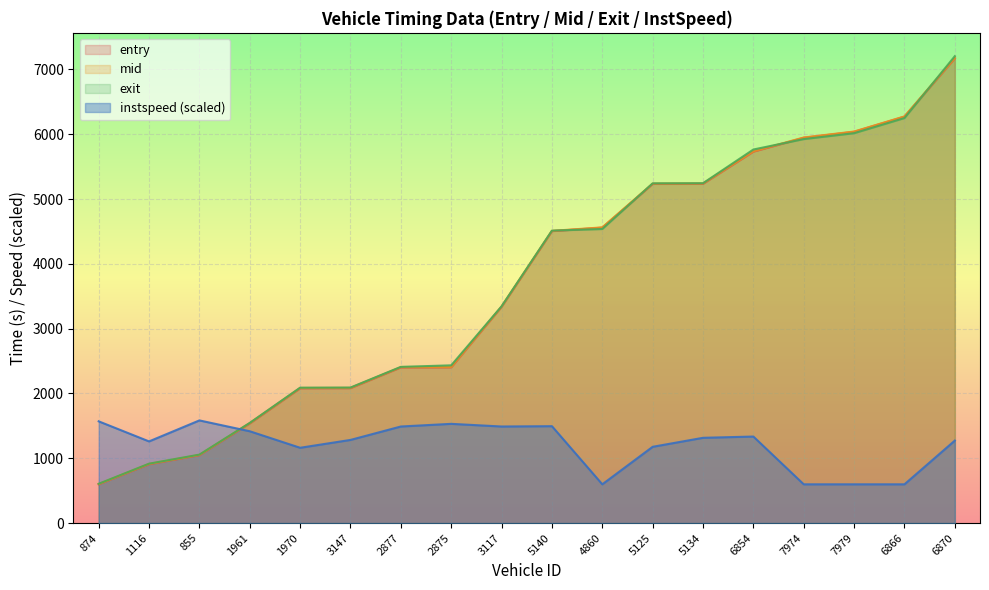

How many times do instspeed and exit cross each other?

1